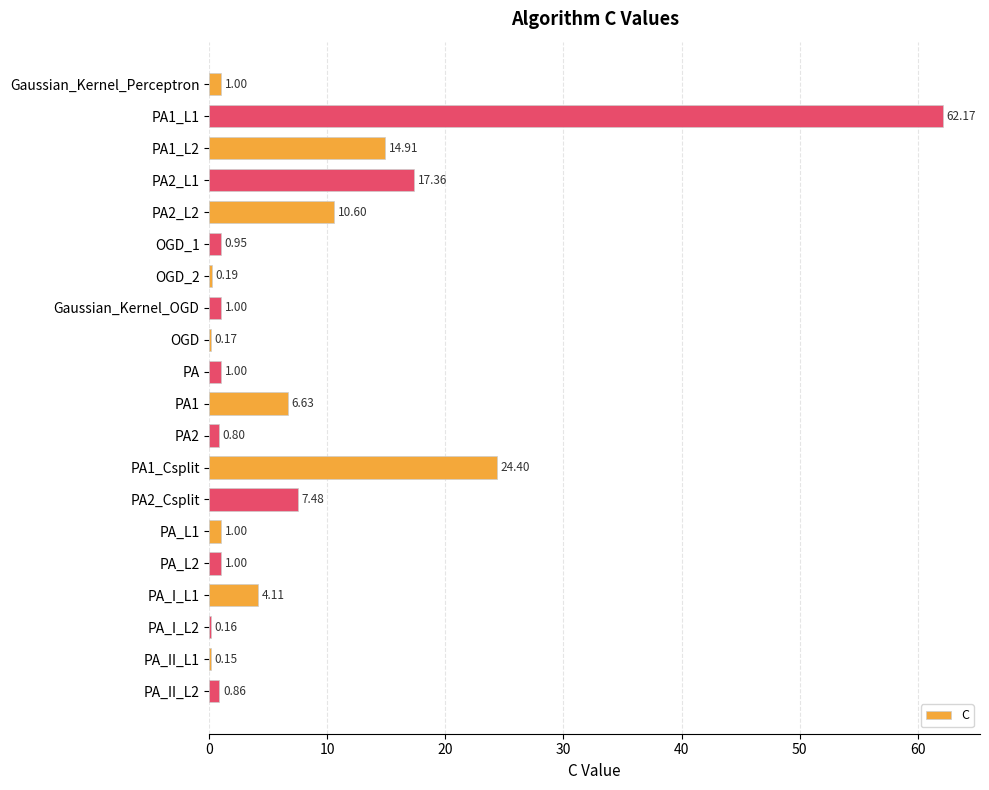

Which has a higher value, PA1_L2 or PA2_Csplit?

PA1_L2